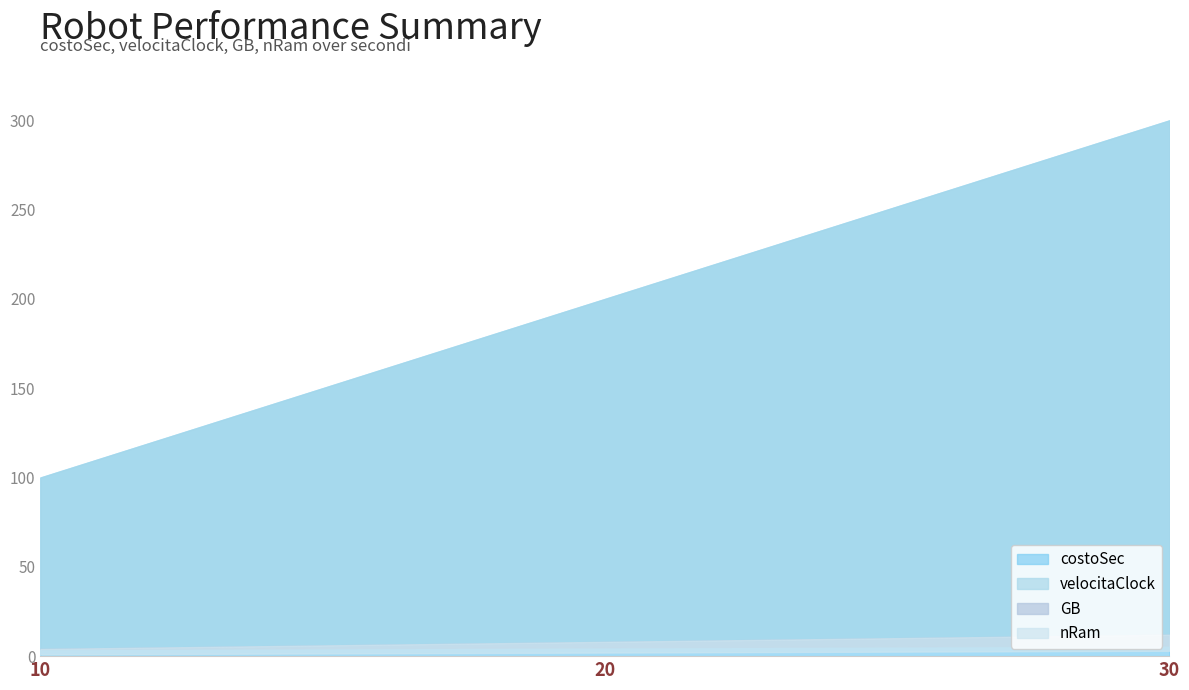

Reading right to left, list all the values displayed in this chart.

costoSec: 30=300	20=200	10=100
velocitaClock: 30=6	20=5	10=4
GB: 30=12	20=8	10=4
nRam: 30=3	20=2	10=1